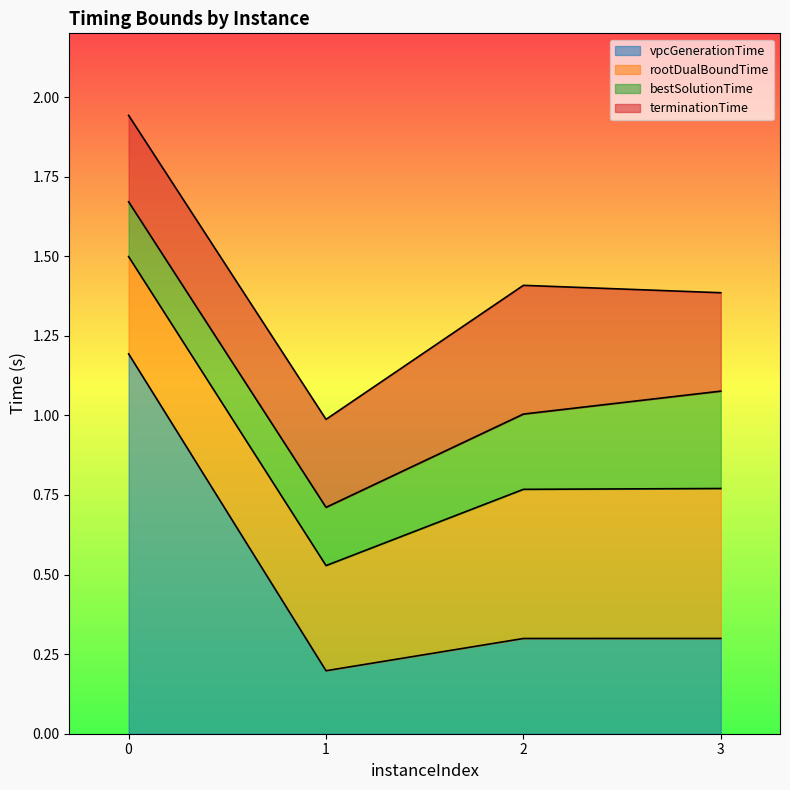

How many interior local valleys does the rootDualBoundTime series have?

1